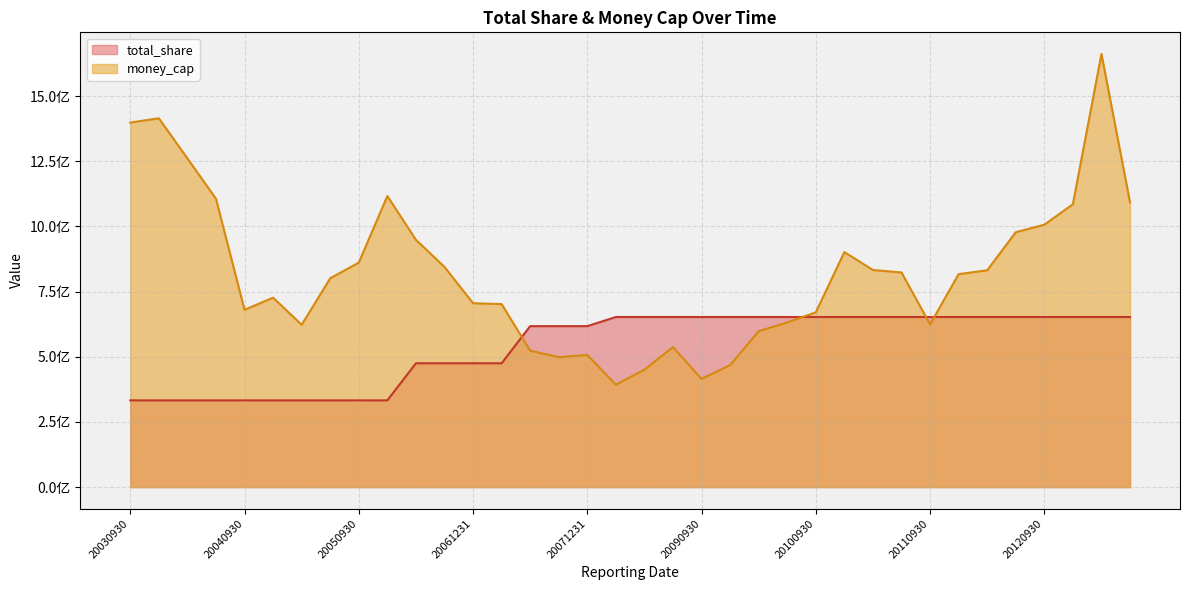

What is the value of the money_cap point at the 36th from the left?

1092275518.0